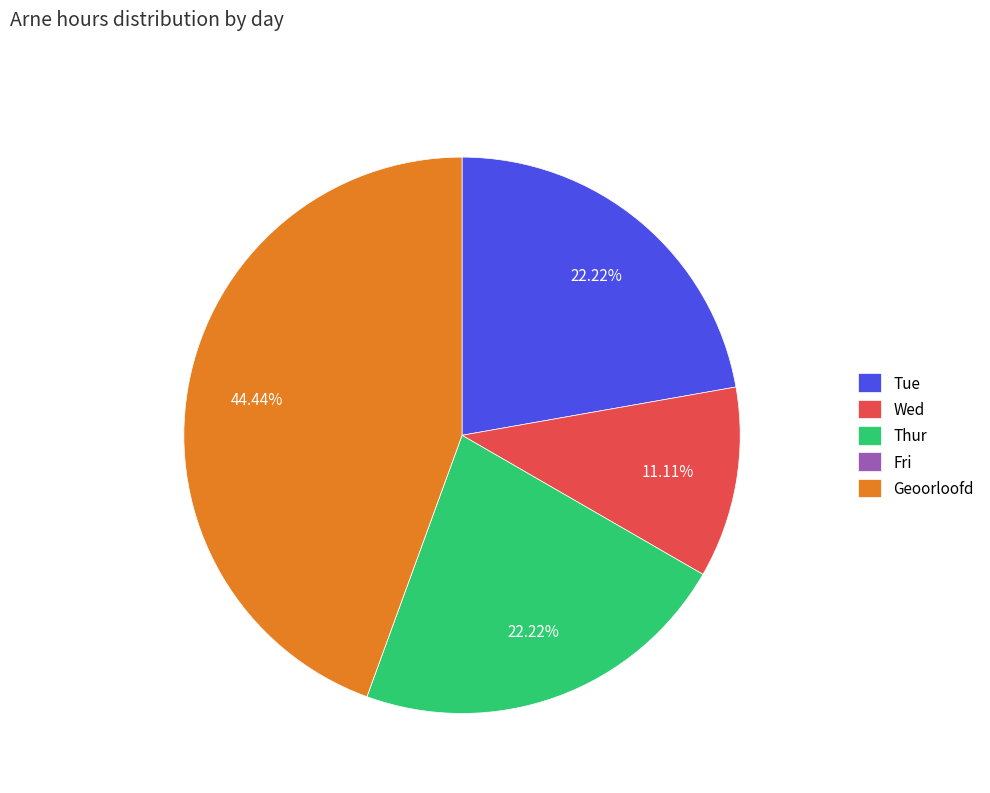

Which category has the biggest portion of the pie?

Geoorloofd